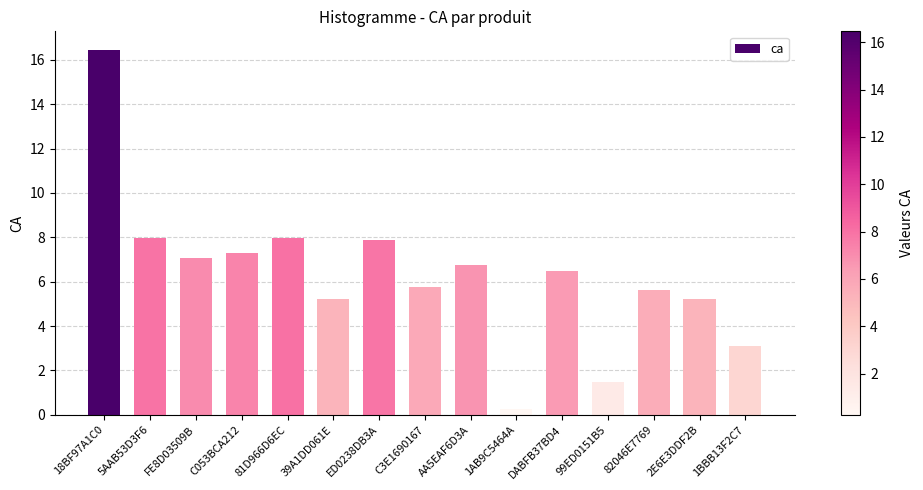

Between C3E1690167 and AA5EAF6D3A, which is larger?

AA5EAF6D3A